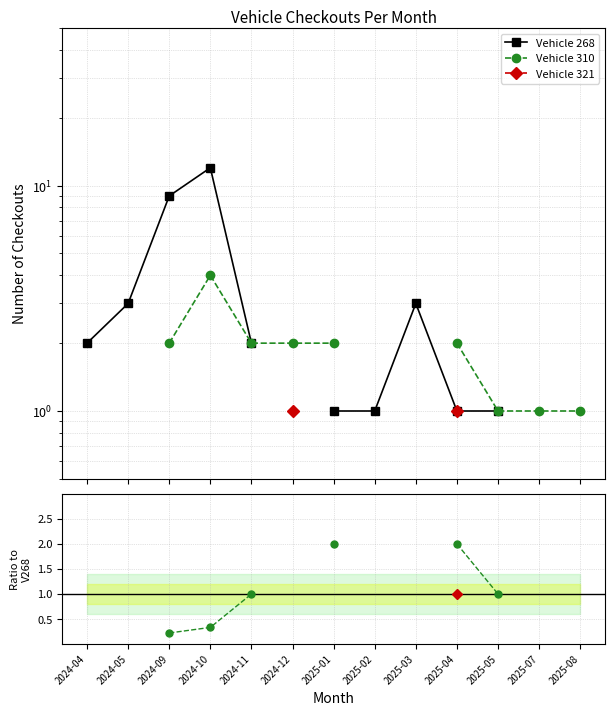

True or false: Vehicle 321 and Vehicle 321 / V268 intersect in this chart.

False